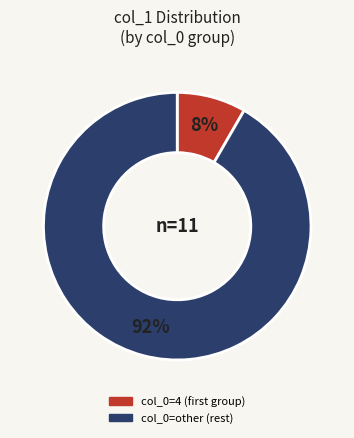

Count the number of slices in the pie.

2